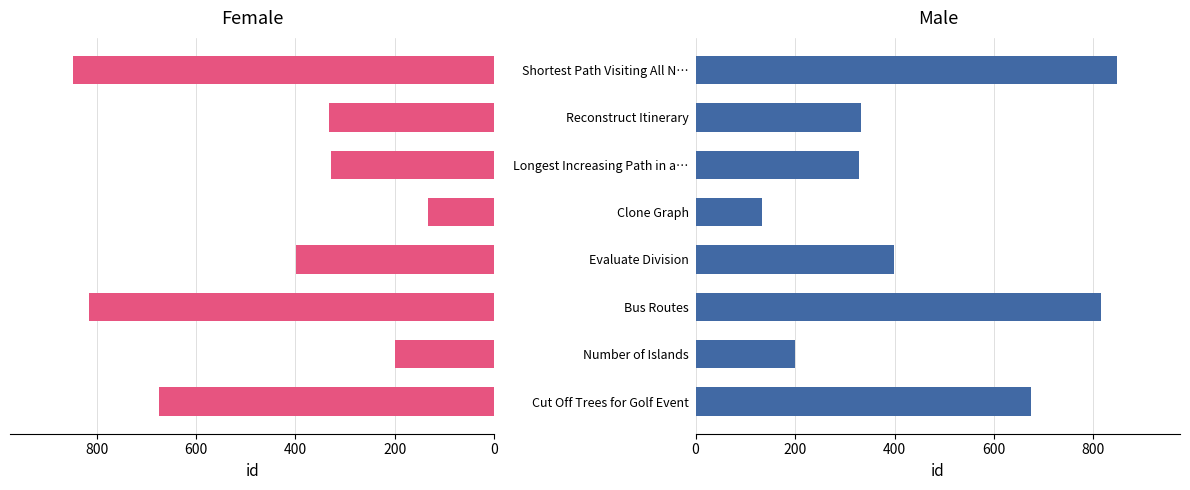

Reading left to right, list all the values displayed in this chart.

Female: 675	200	815	399	133	329	332	847
Male: 675	200	815	399	133	329	332	847